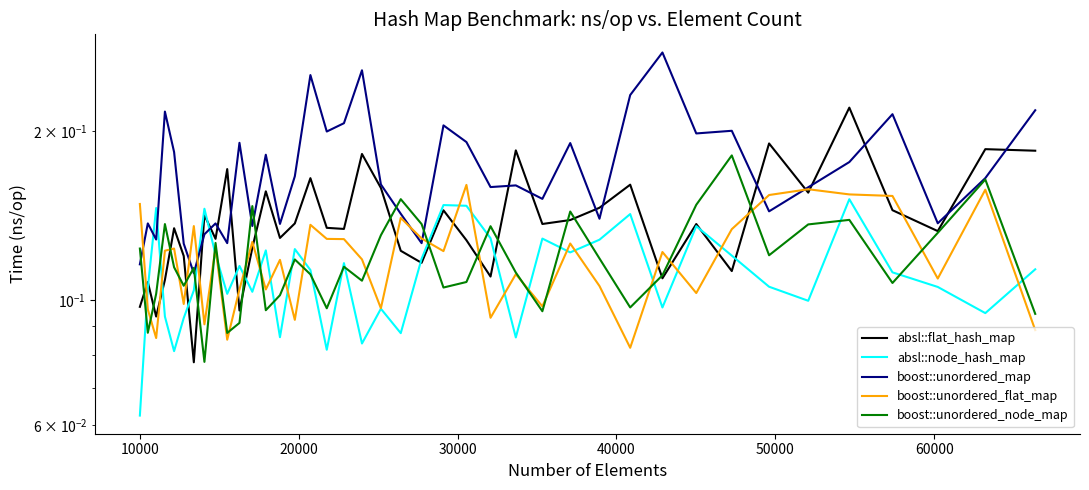

What are all the series names shown in the legend?

absl::flat_hash_map, absl::node_hash_map, boost::unordered_map, boost::unordered_flat_map, boost::unordered_node_map